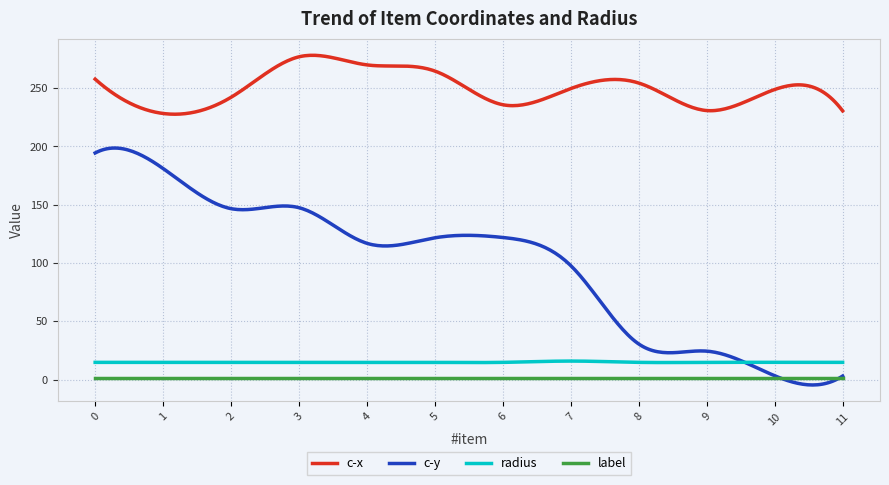

Which series has the largest total across all categories?

c-x